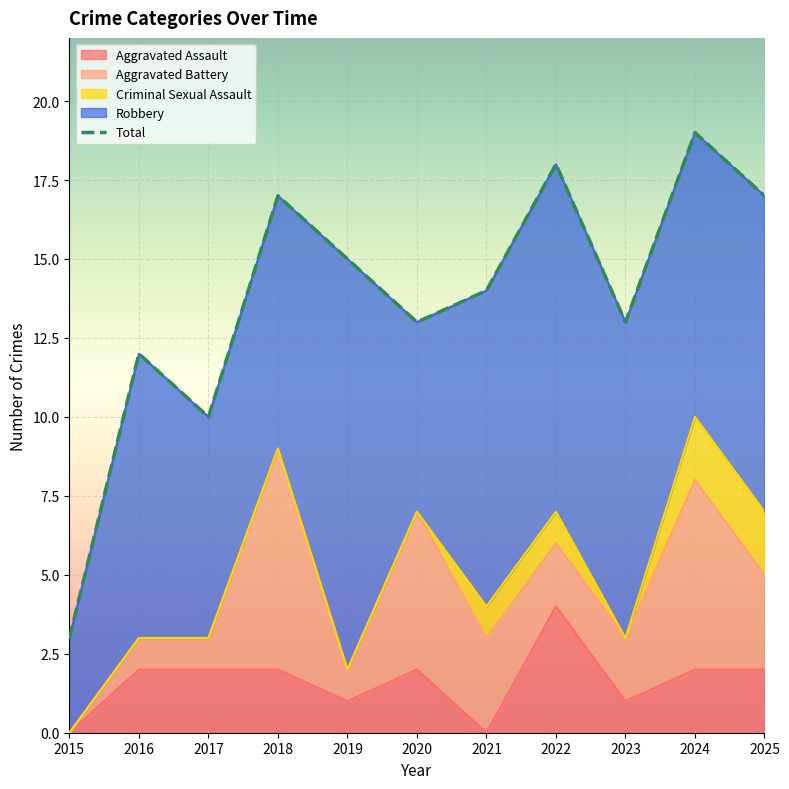

Approximately how many times larger is the value at 2017 compared to 2020?

0.8